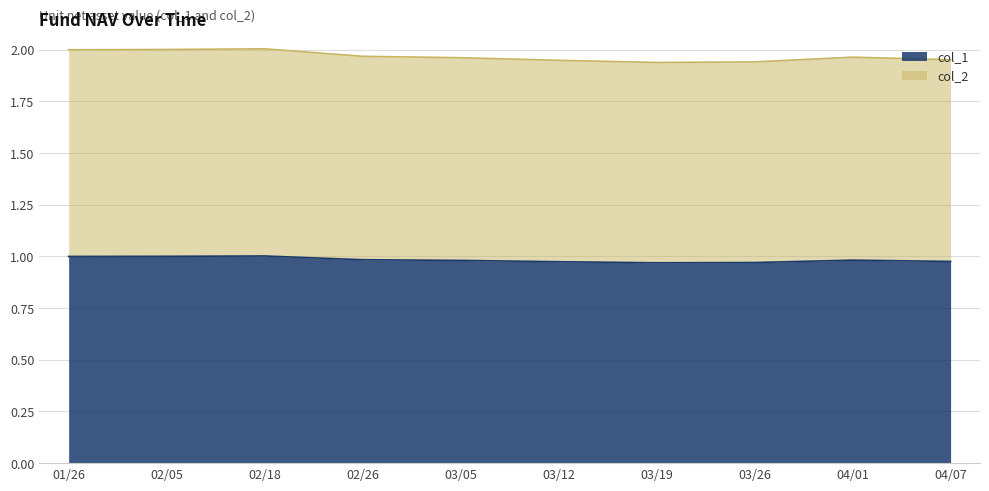

True or false: col_2 has more than 0 points higher than both neighbors.

True